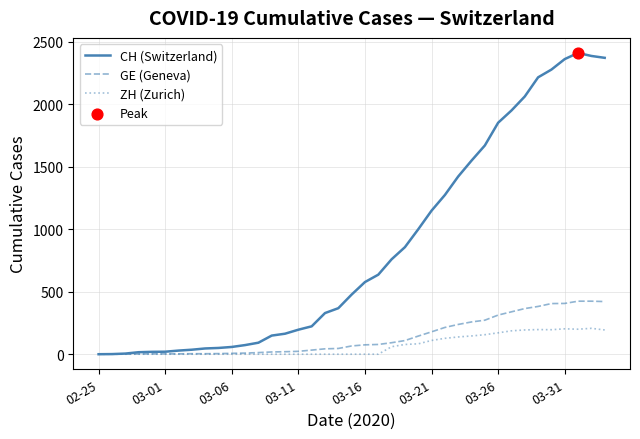

Which series has the widest spread of values?

CH (Switzerland)